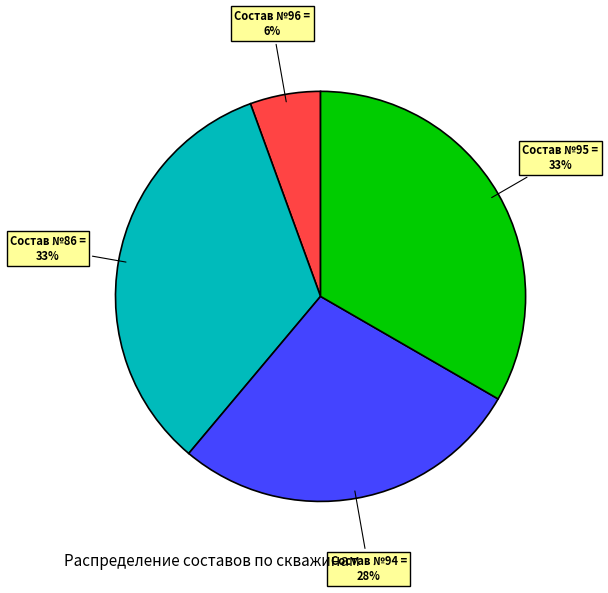

Is there any slice that represents more than half of the pie?

No